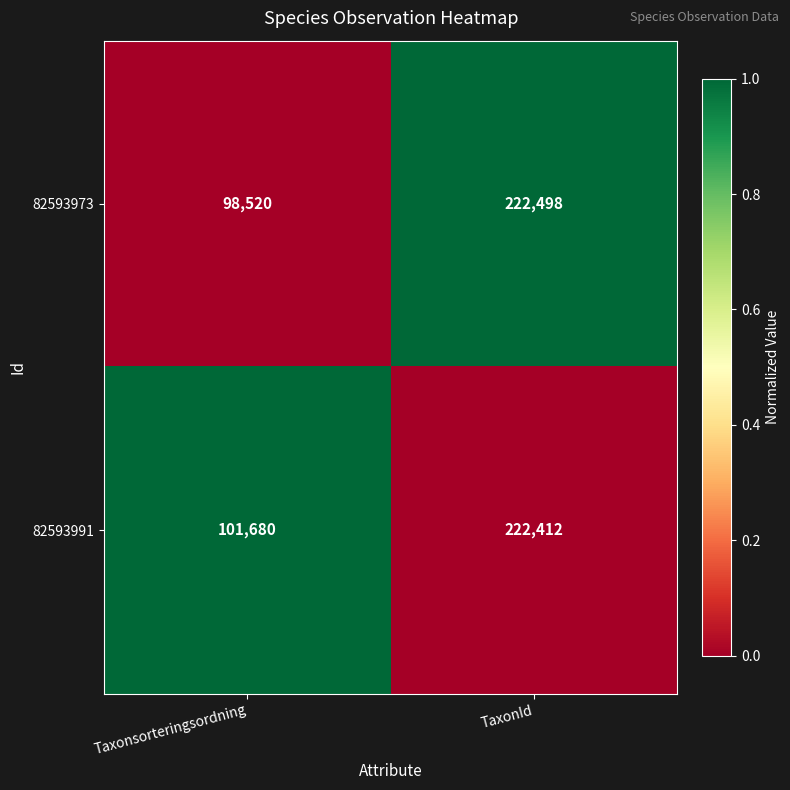

What is the approximate value of 82593973 at Taxonsorteringsordning?

98520